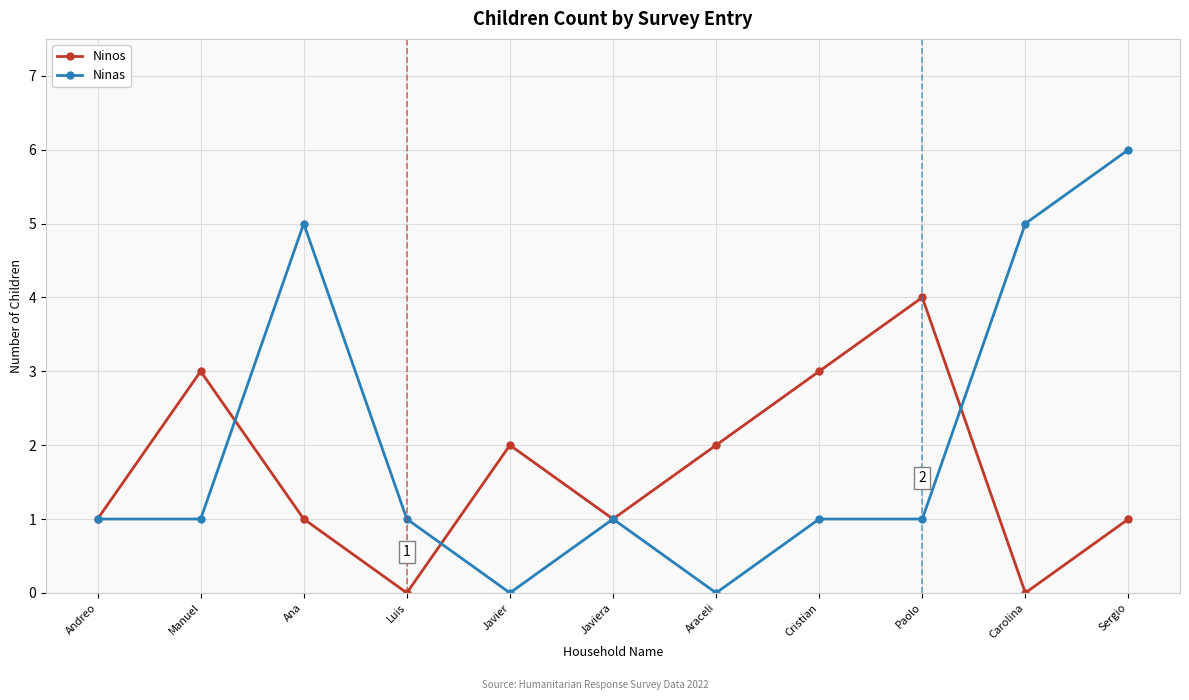

What is the difference between the Ninos values at Cristian and Ana?

2